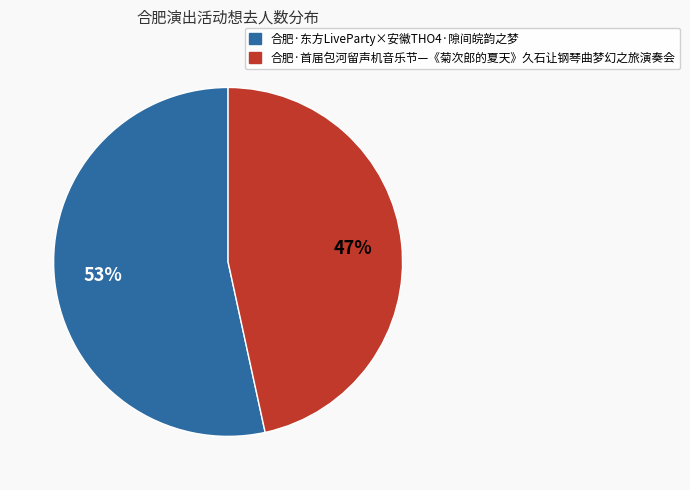

Combined, do 合肥·东方LiveParty×安徽THO4·隙间皖韵之梦 and 合肥·首届包河留声机音乐节—《菊次郎的夏天》久石让钢琴曲梦幻之旅演奏会 account for over 50%?

Yes